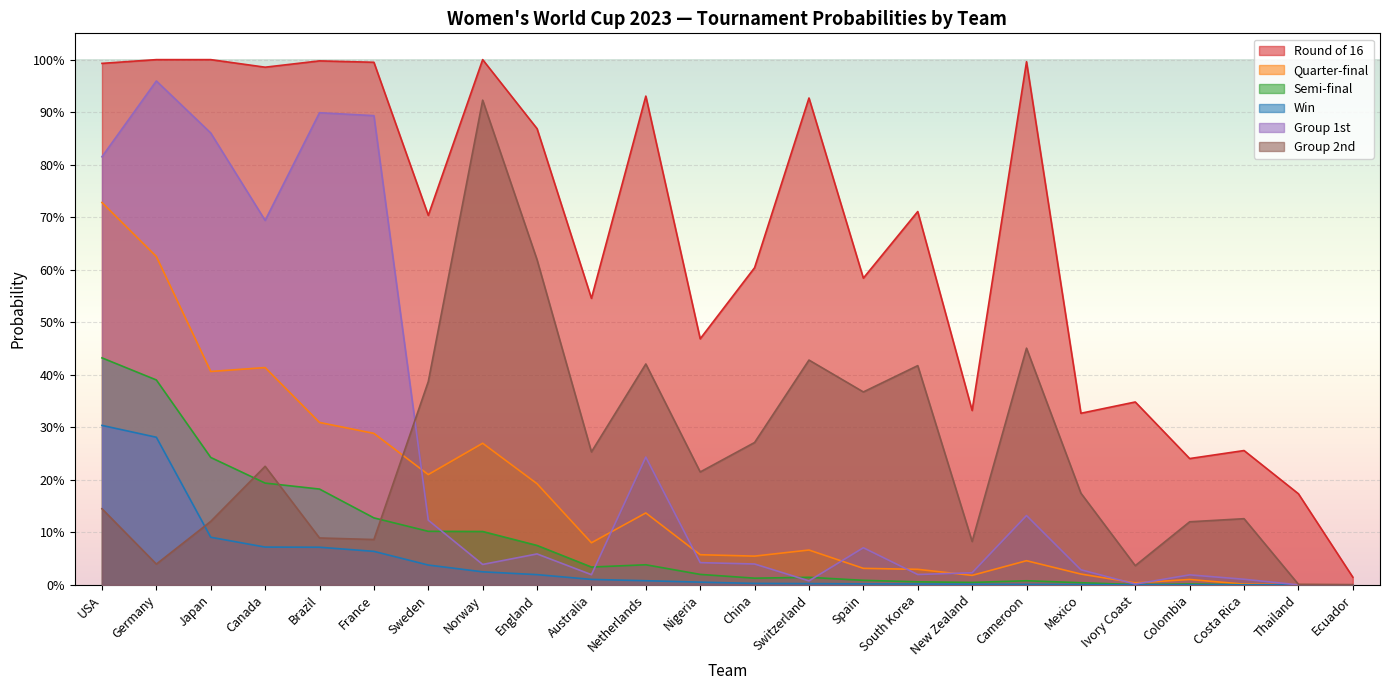

Which series has the largest total across all categories?

Round of 16